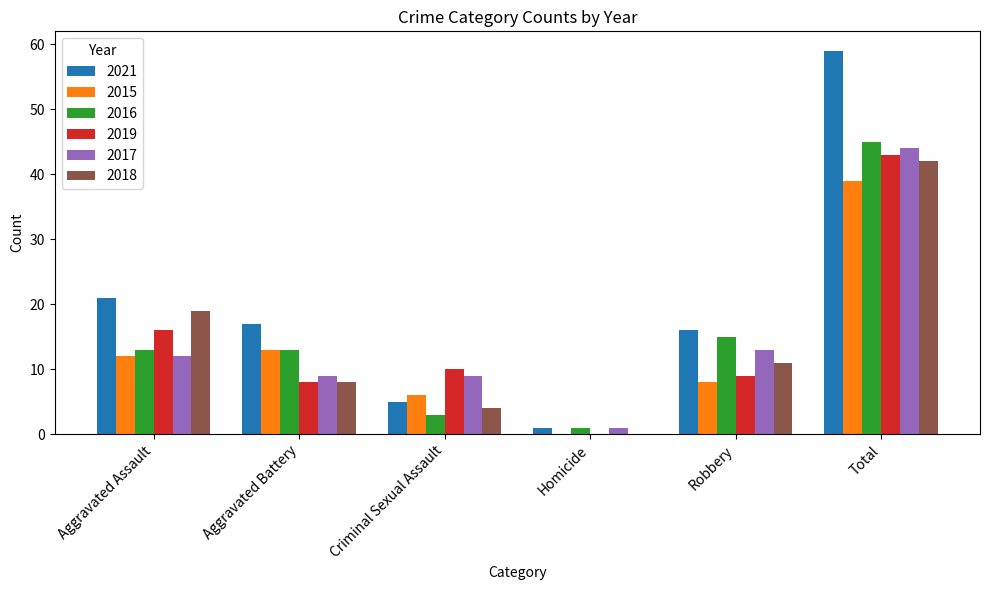

What is the total value across all series at Aggravated Assault?

93